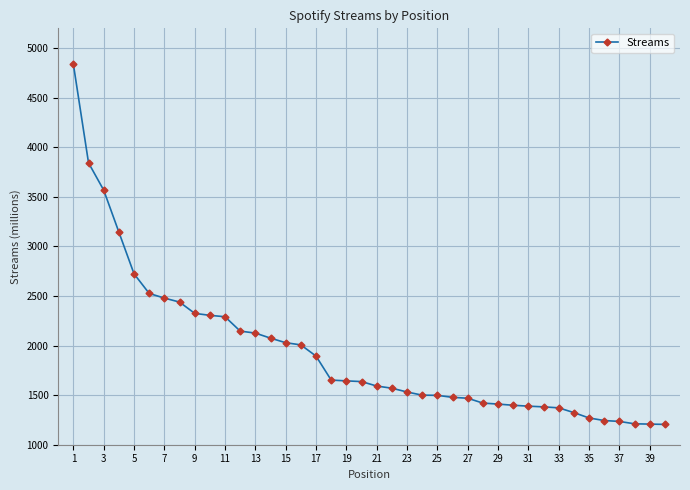

Does the chart display data point markers on the line(s)?

Yes